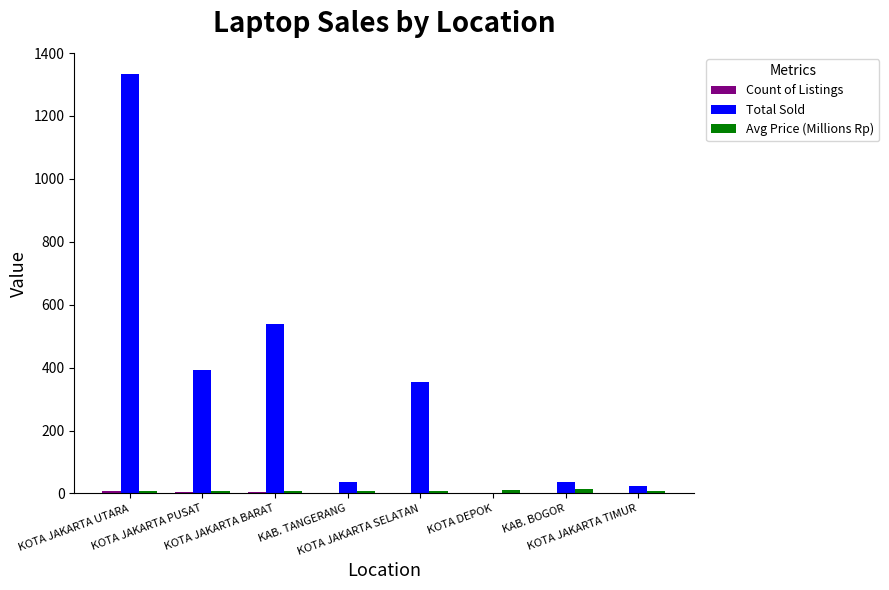

What is the maximum value shown in the chart?

1334.0